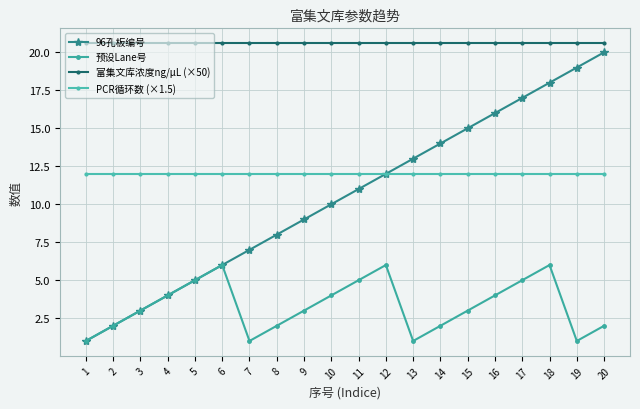

How many lines are shown in the chart?

4